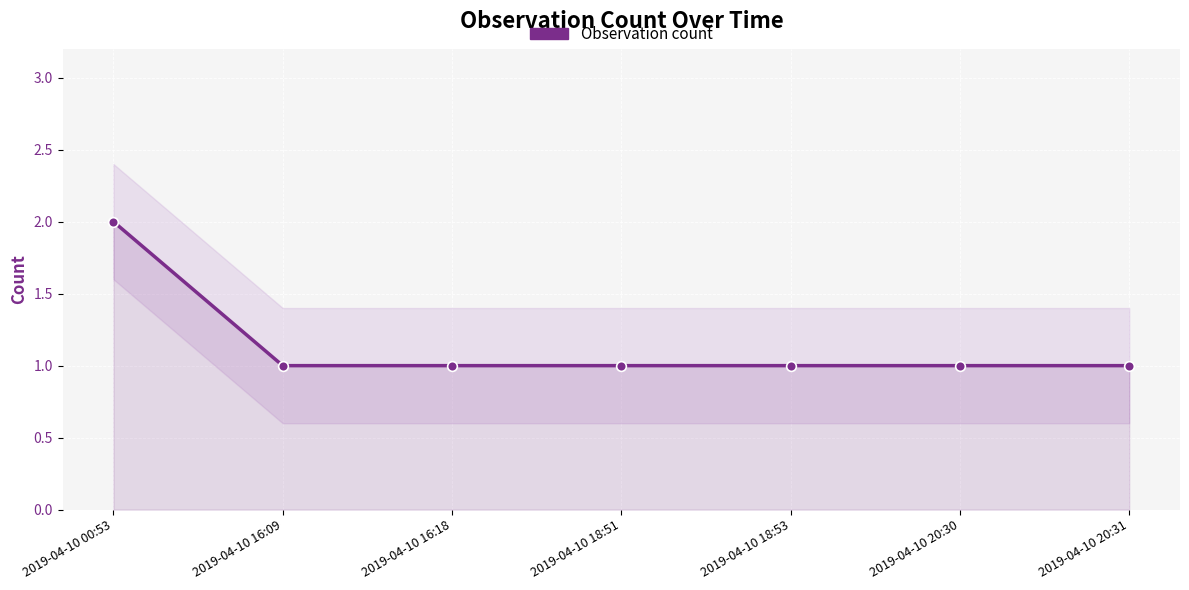

How many values exceed 1?

1